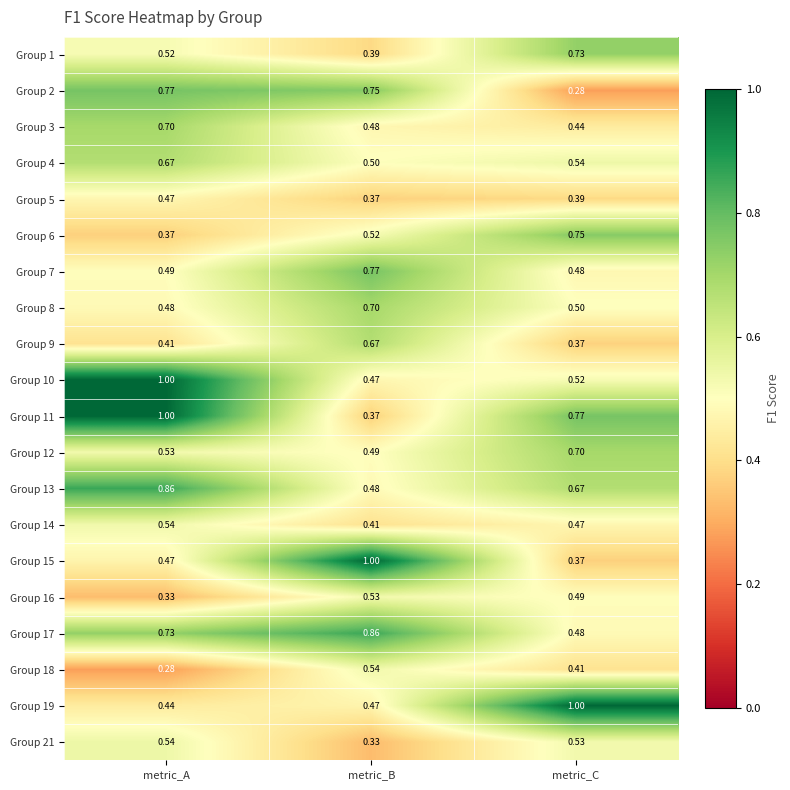

Is the value of Group 5 at metric_A greater than the value of Group 19 at metric_A?

Yes